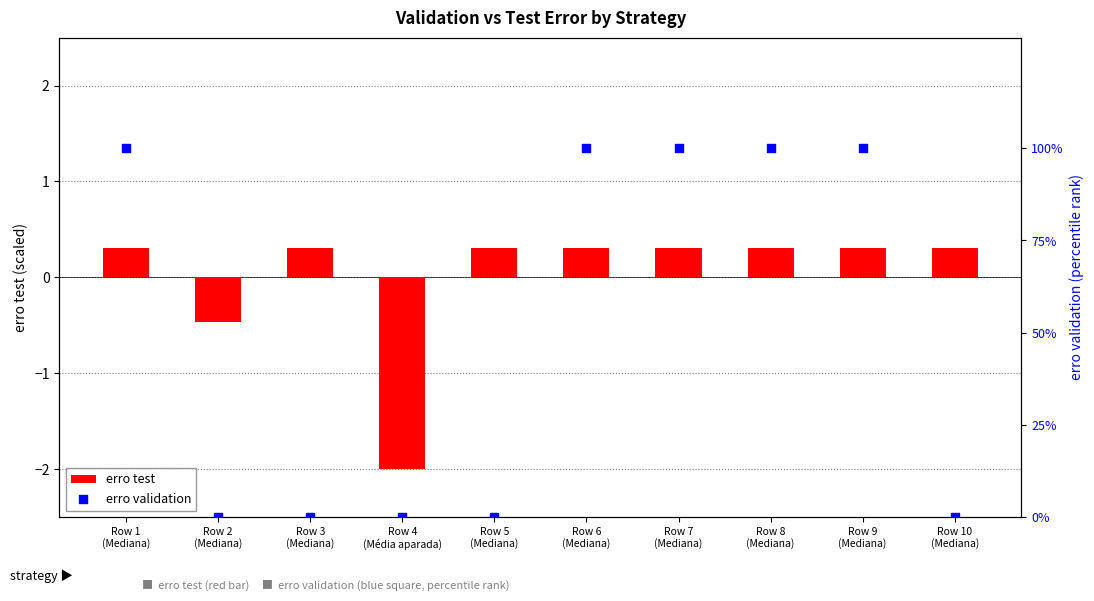

At which category is the sum across all series the highest?

Row 1
(Mediana)